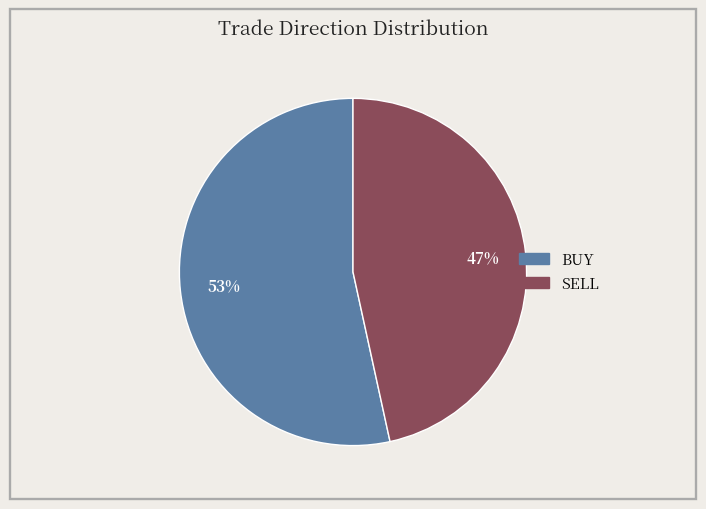

Rank the categories by value from lowest to highest.

SELL, BUY